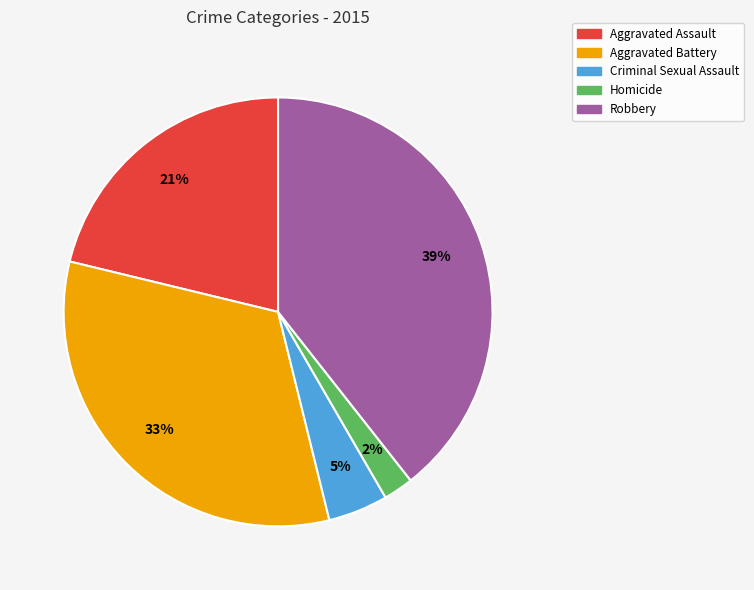

To the nearest percent, what percentage of the pie is Aggravated Battery?

33%